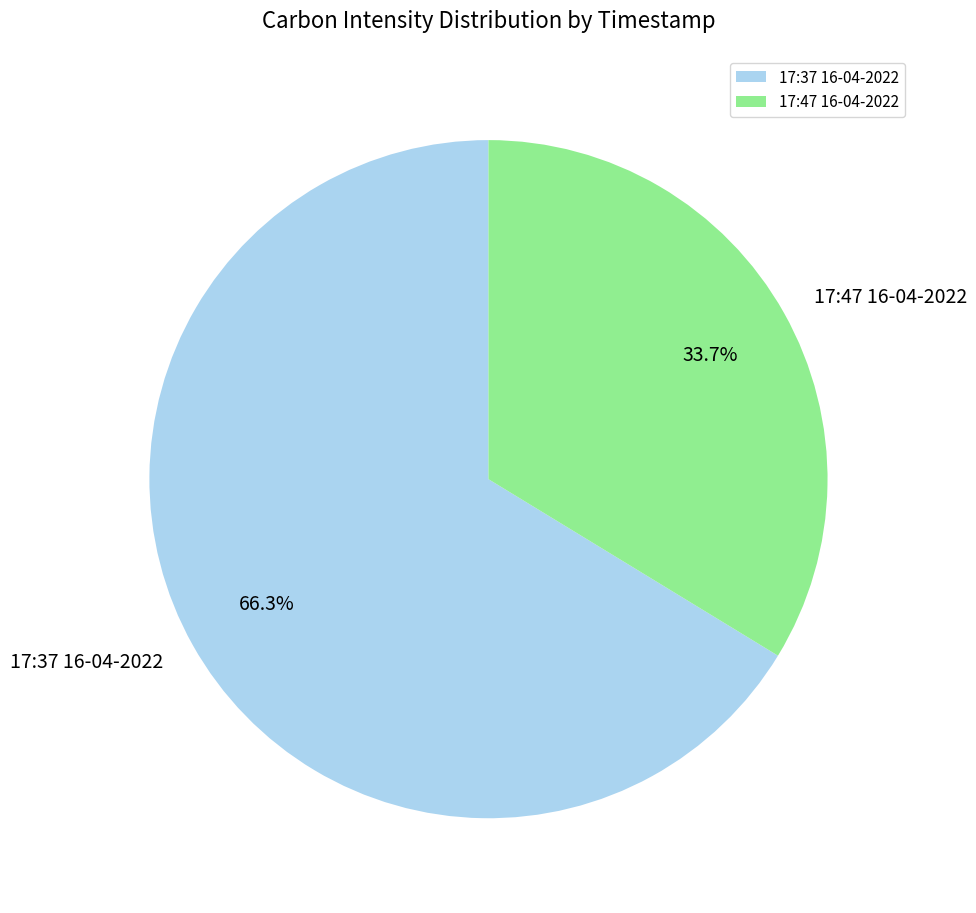

To the nearest percent, what is the difference between the largest and smallest slice percentages?

33%